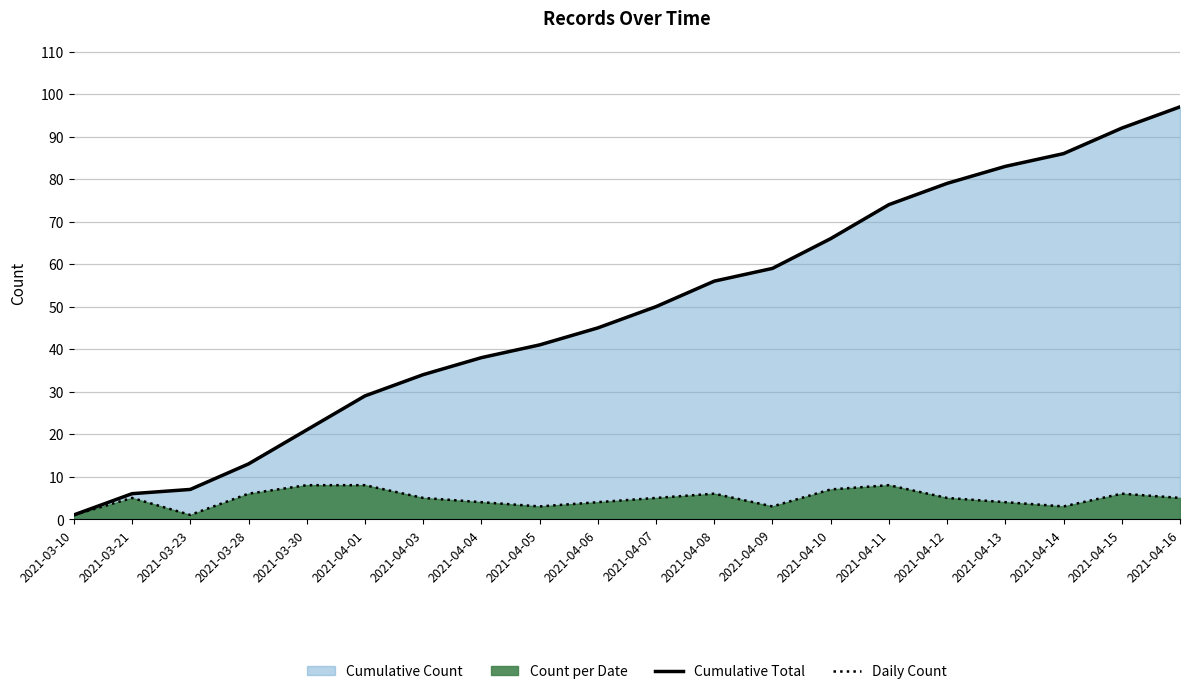

True or false: Daily Count and Cumulative Total cross at least once.

False